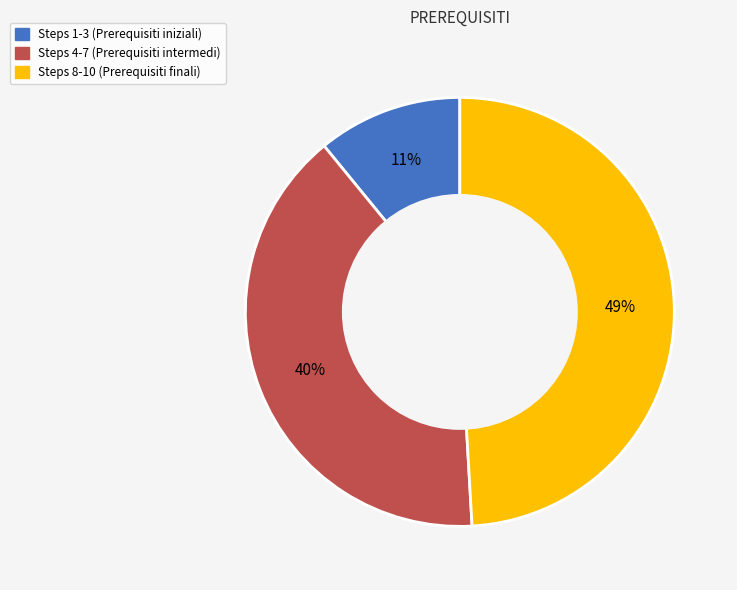

Is there a majority slice in this chart?

No